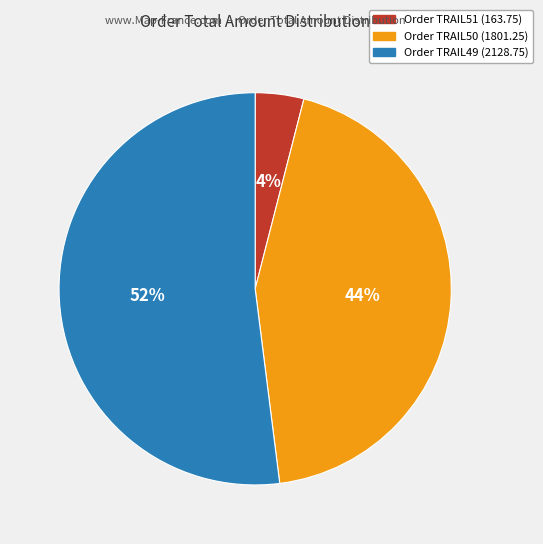

To the nearest percent, what portion does Order TRAIL49 represent?

52%